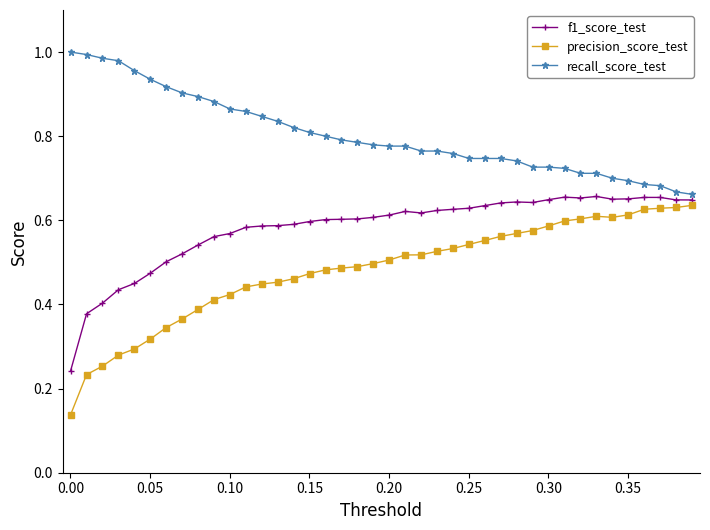

What are all the series names shown in the legend?

f1_score_test, precision_score_test, recall_score_test